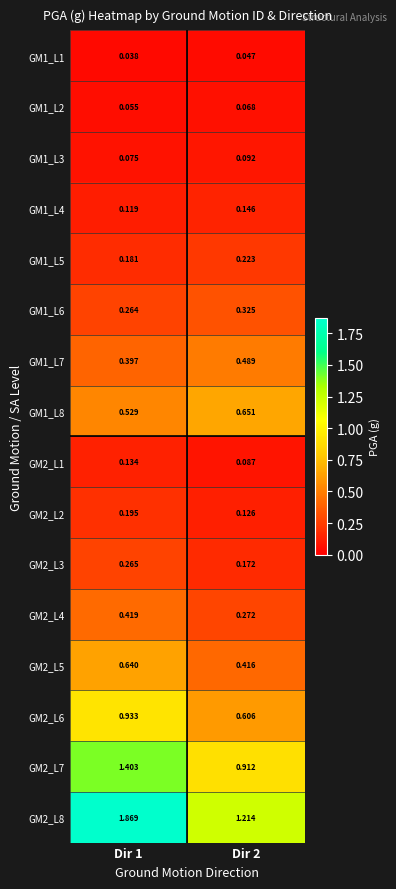

Is the value of GM1_L8 at Dir 1 greater than the value of GM1_L5 at Dir 2?

Yes